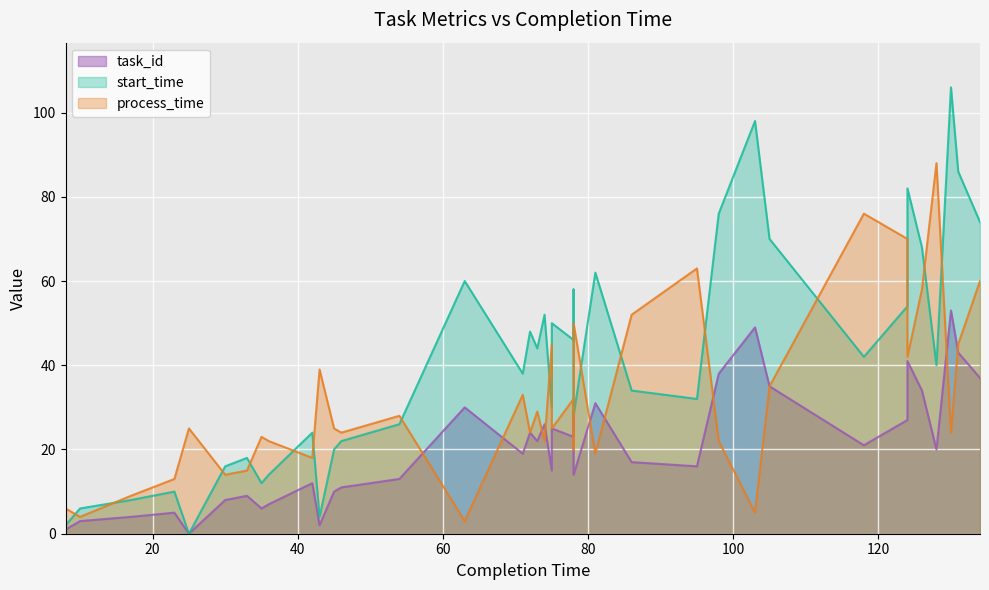

How many series are shown in this chart?

3